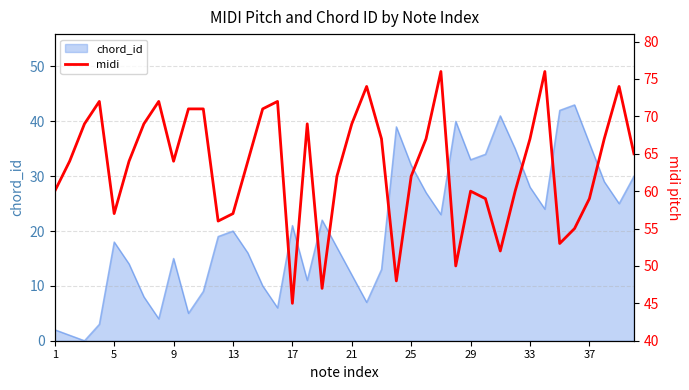

True or false: chord_id has a value of 7 at 17.

False